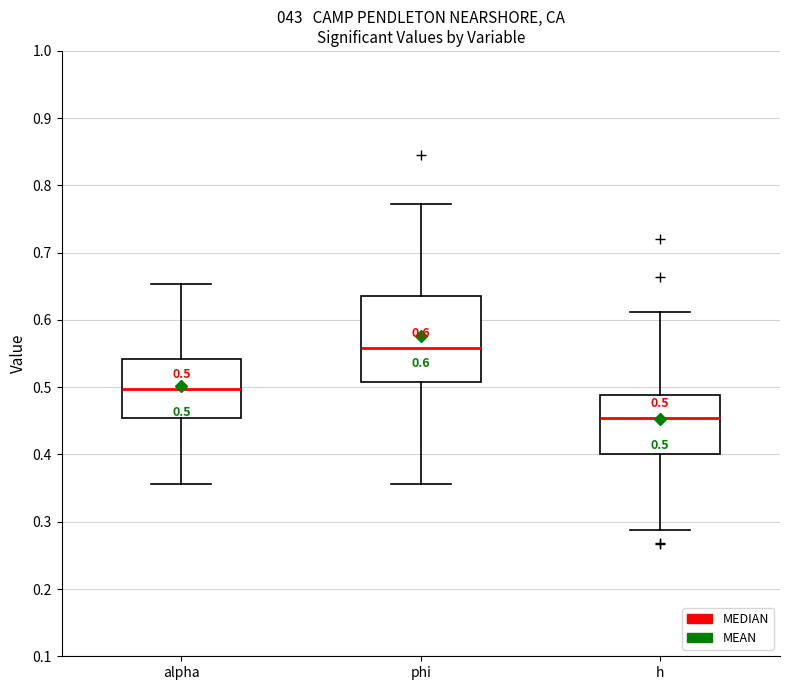

Which box has the lowest median line?

h